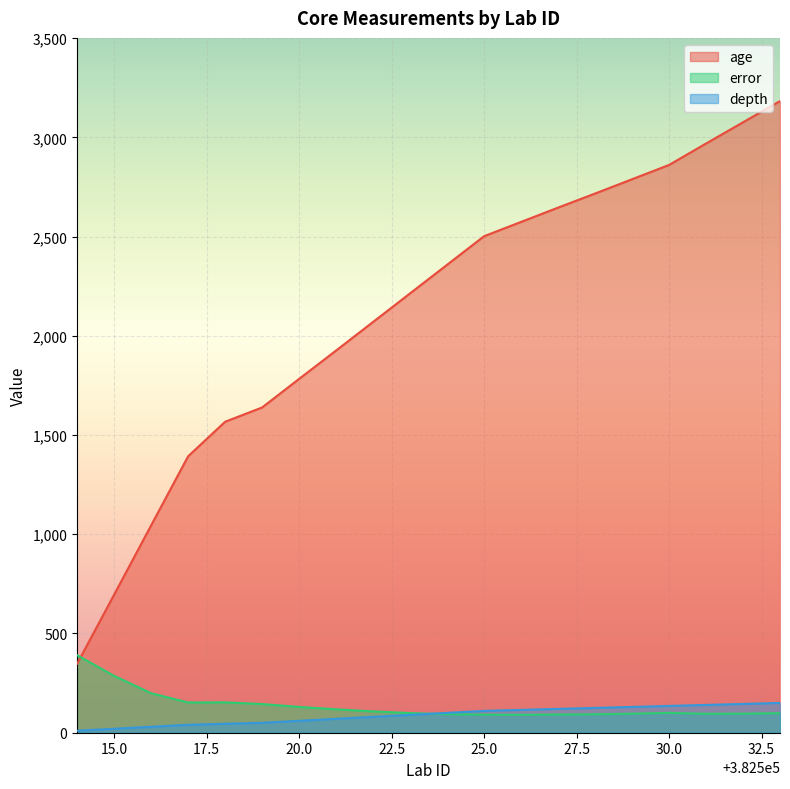

How many values in the error series exceed 100?

9